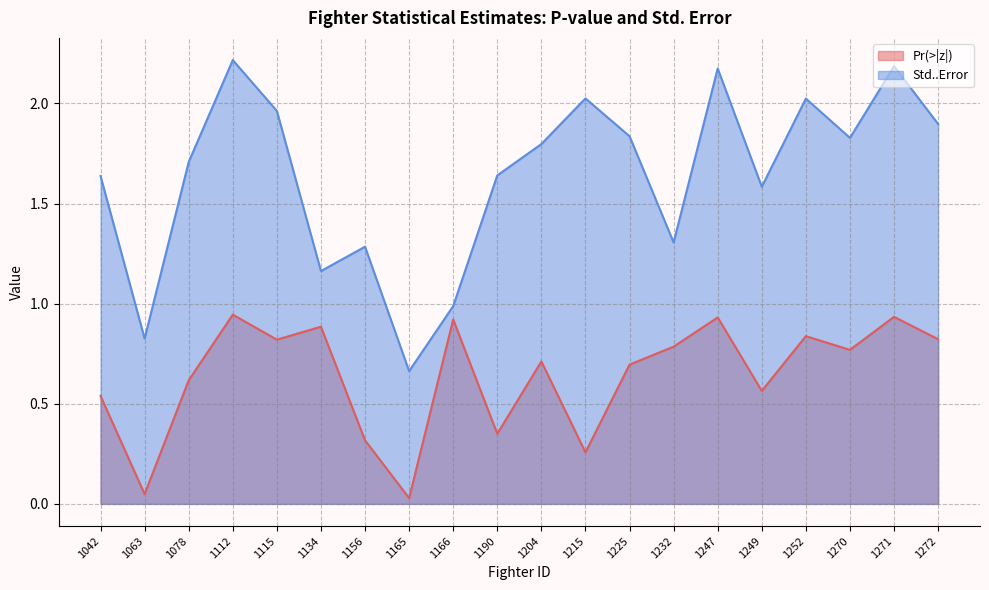

At which label does Std..Error first exceed 1?

1042